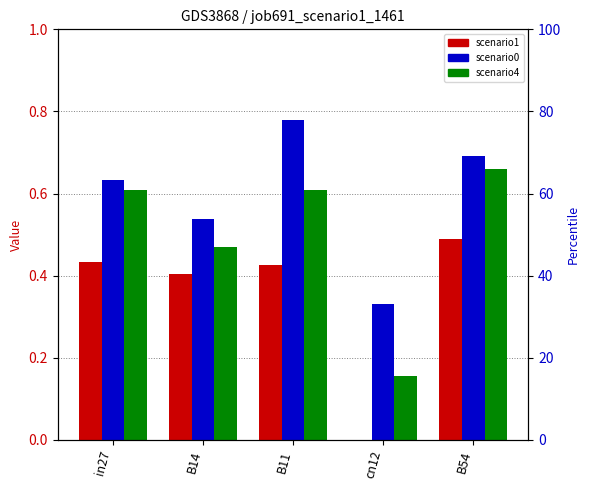

The job693_scenario4_1465 series shows 0.7 at B54. True or false?

True